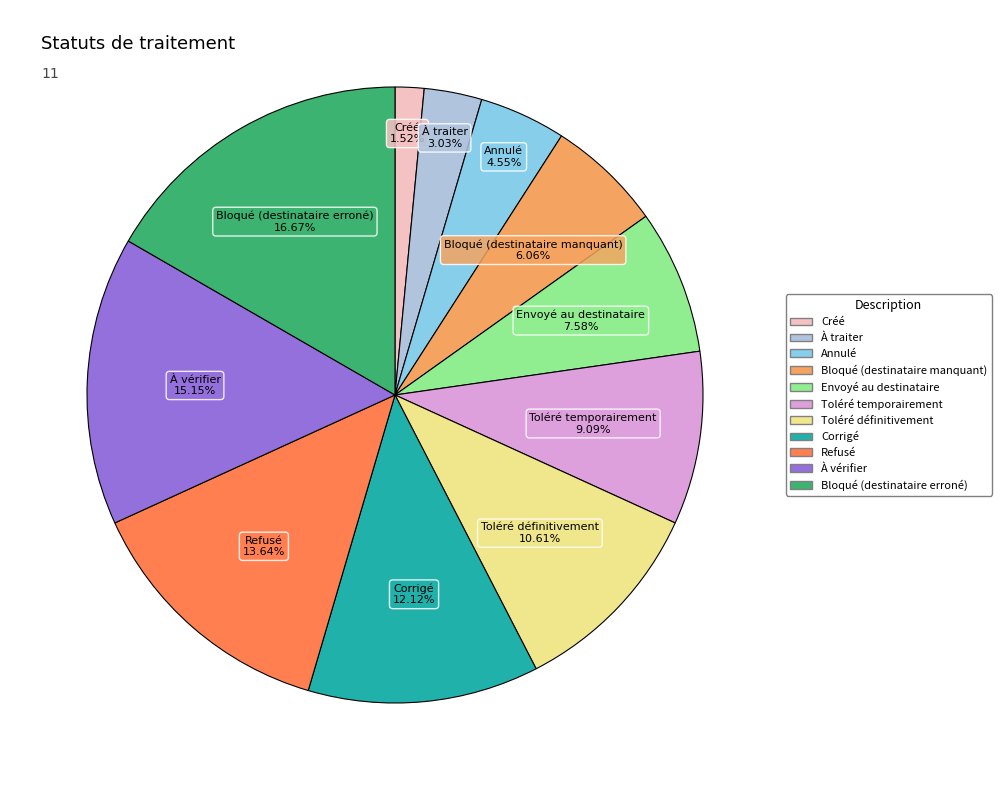

Rank the categories by value from lowest to highest.

Créé, À traiter, Annulé, Bloqué (destinataire manquant), Envoyé au destinataire, Toléré temporairement, Toléré définitivement, Corrigé, Refusé, À vérifier, Bloqué (destinataire erroné)